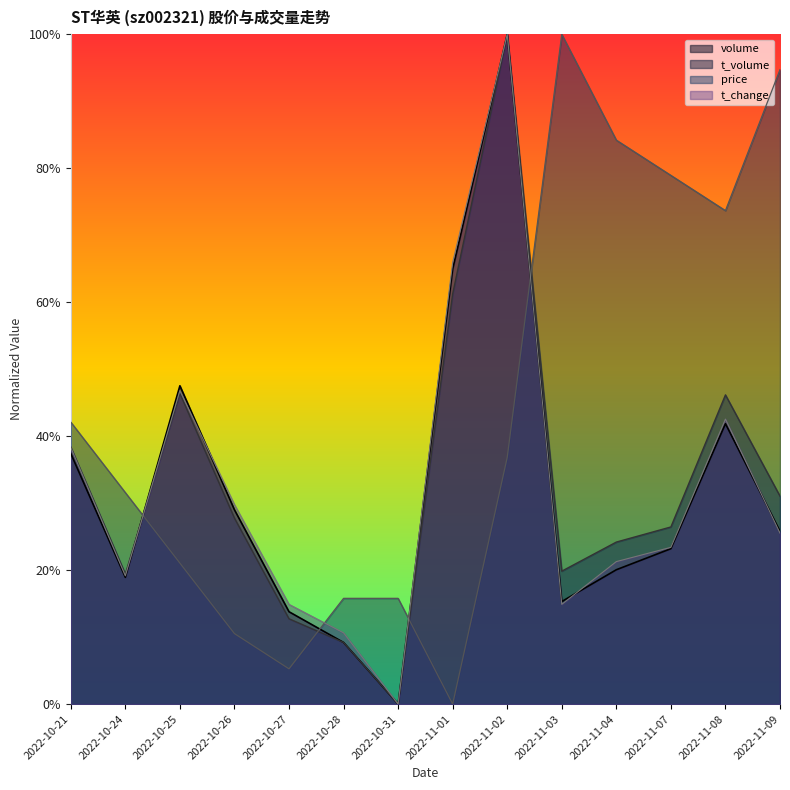

Is the value of volume at 2022-11-08 greater than the value of t_change at 2022-11-02?

No